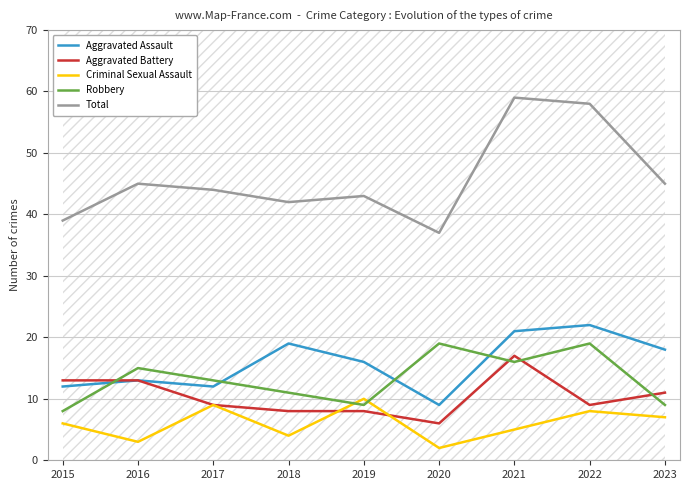

What is the spread (max minus min) of values at 2017?

35